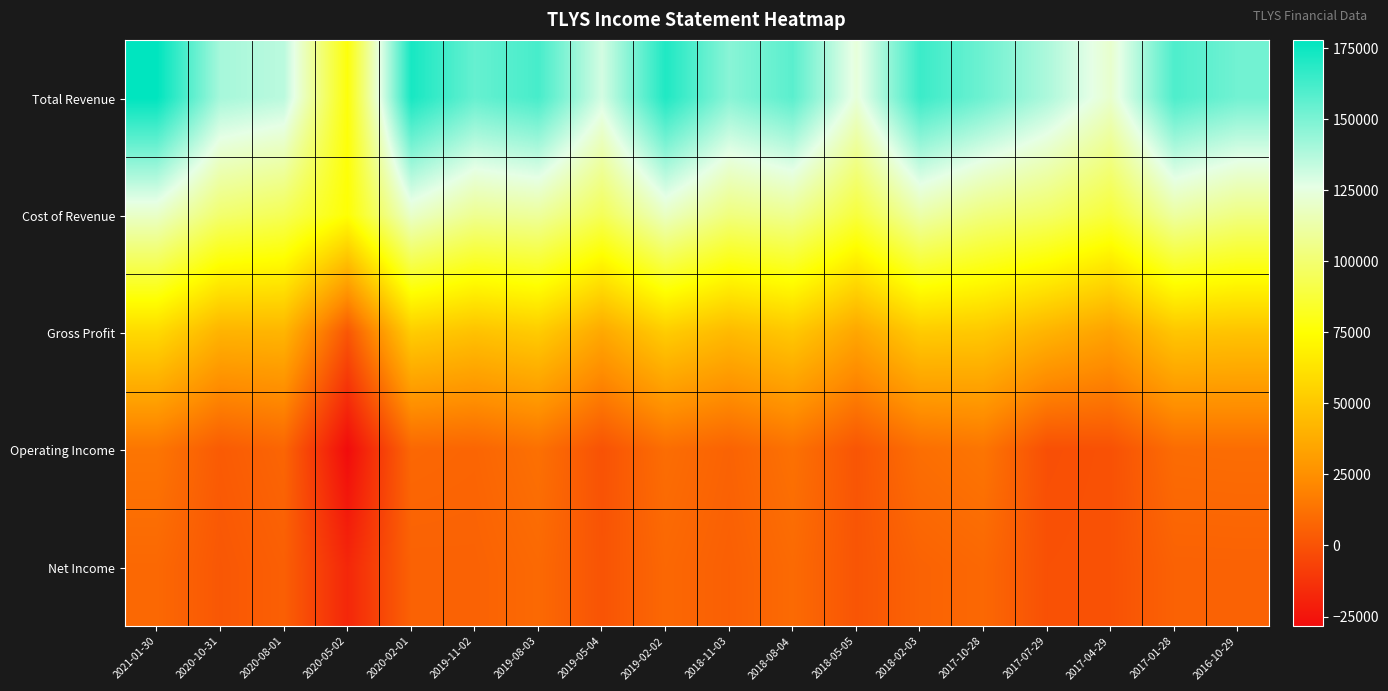

Which label corresponds to the largest value in the chart?

2021-01-30